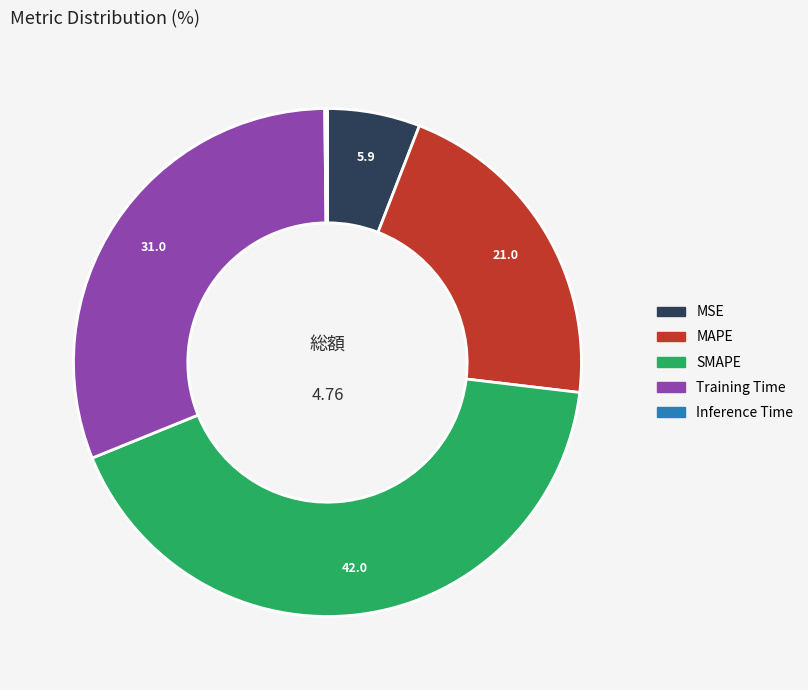

Which category has the biggest portion of the pie?

SMAPE